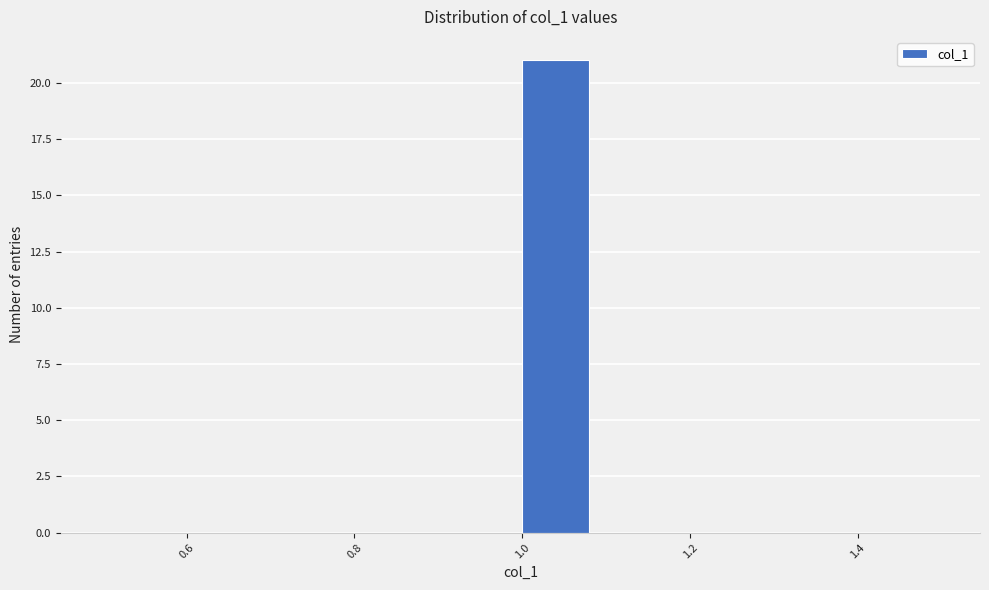

Reading left to right, transcribe this chart: for each bar, give the range it covers on the x-axis and its height. Neither the bar edges nor the heights are printed on the chart, so give them approximately, as read against the axes.

0.50 to 0.58: 0
0.58 to 0.66: 0
0.66 to 0.76: 0
0.76 to 0.84: 0
0.84 to 0.92: 0
0.92 to 1.00: 0
1.00 to 1.08: 21
1.08 to 1.16: 0
1.16 to 1.26: 0
1.26 to 1.34: 0
1.34 to 1.42: 0
1.42 to 1.50: 0